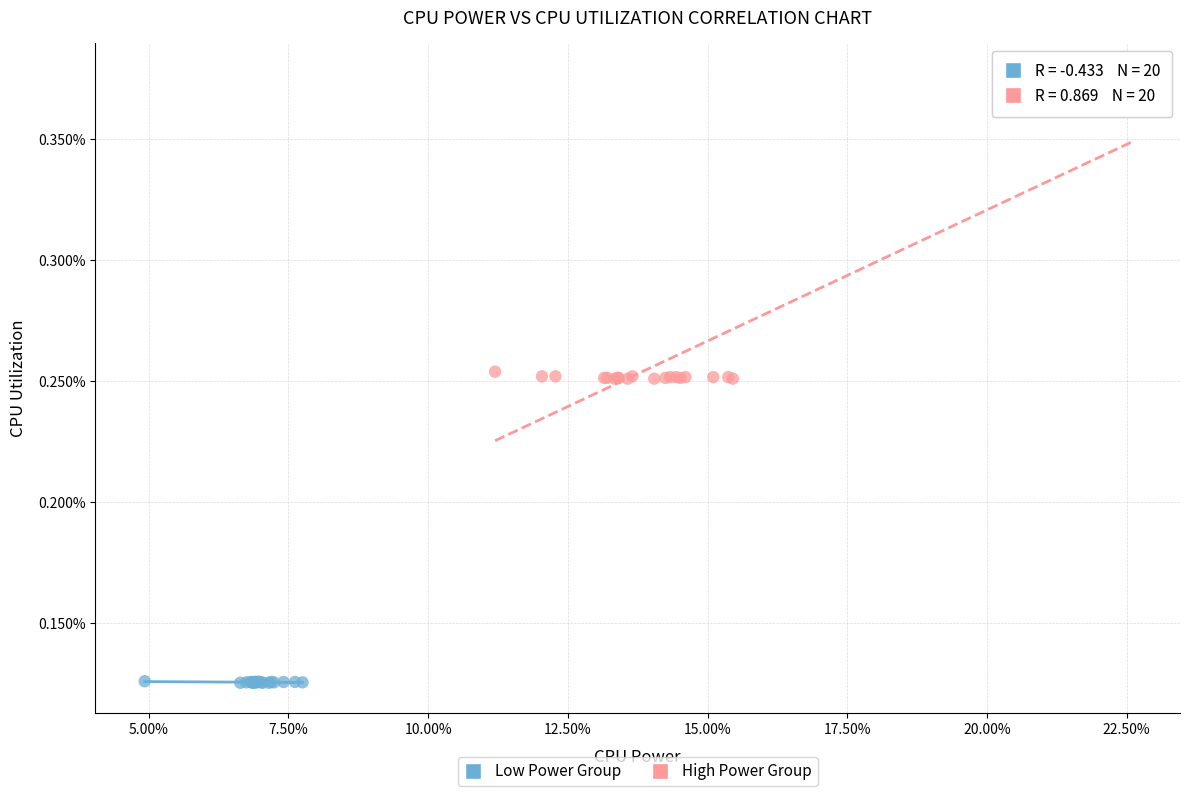

Which series contains the highest Y value?

High Power Group